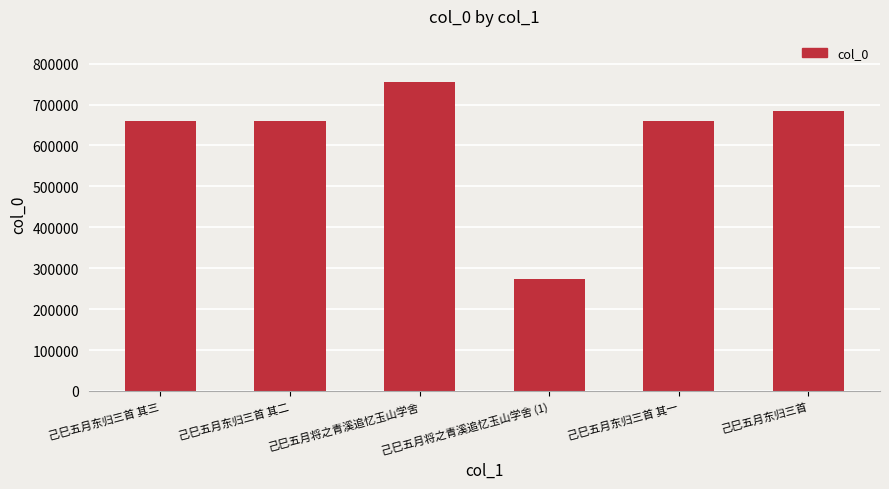

What is the approximate value at 己巳五月东归三首 其一?

658804